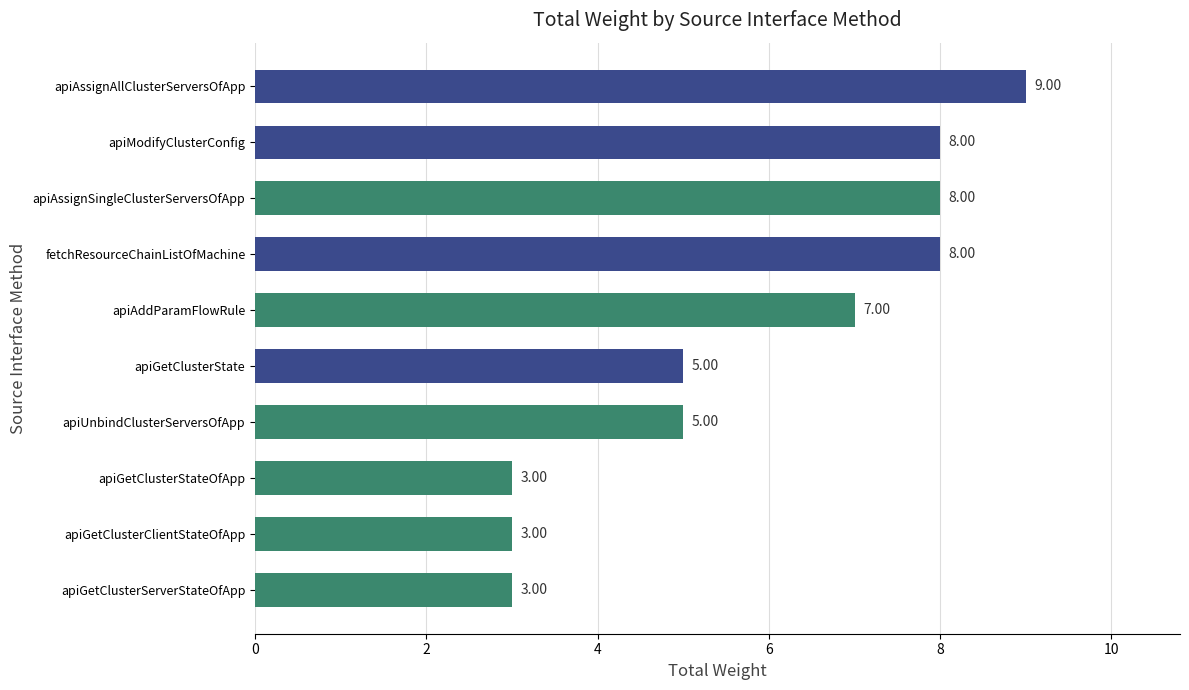

Which has a higher value, apiAssignSingleClusterServersOfApp or apiAddParamFlowRule?

apiAssignSingleClusterServersOfApp